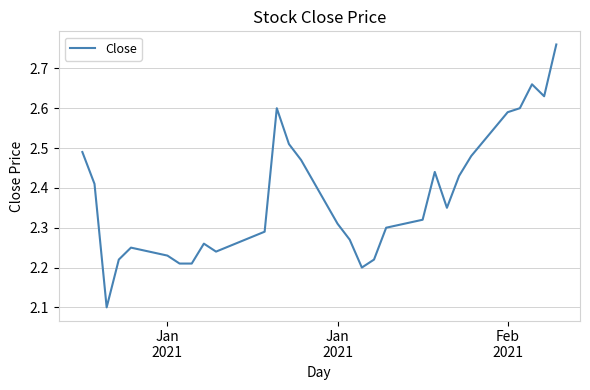

Count the number of data series in this chart.

1